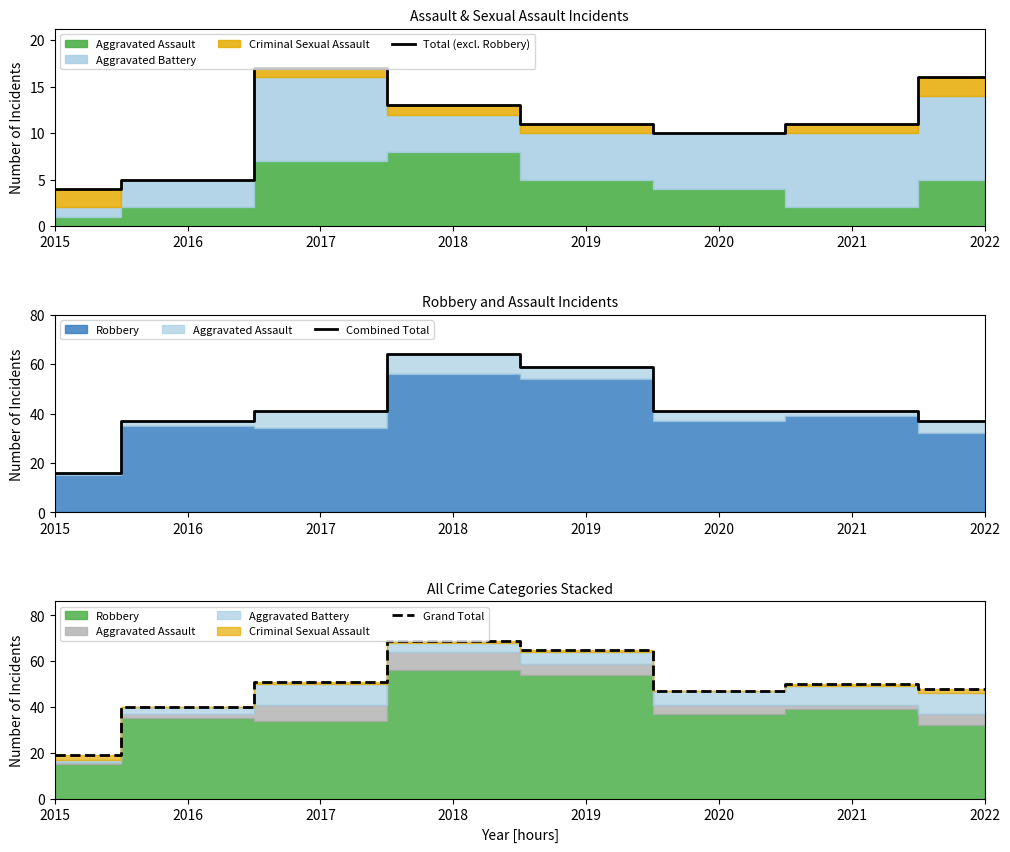

What is the difference between the Combined Total values at 2017 and 2016?

4